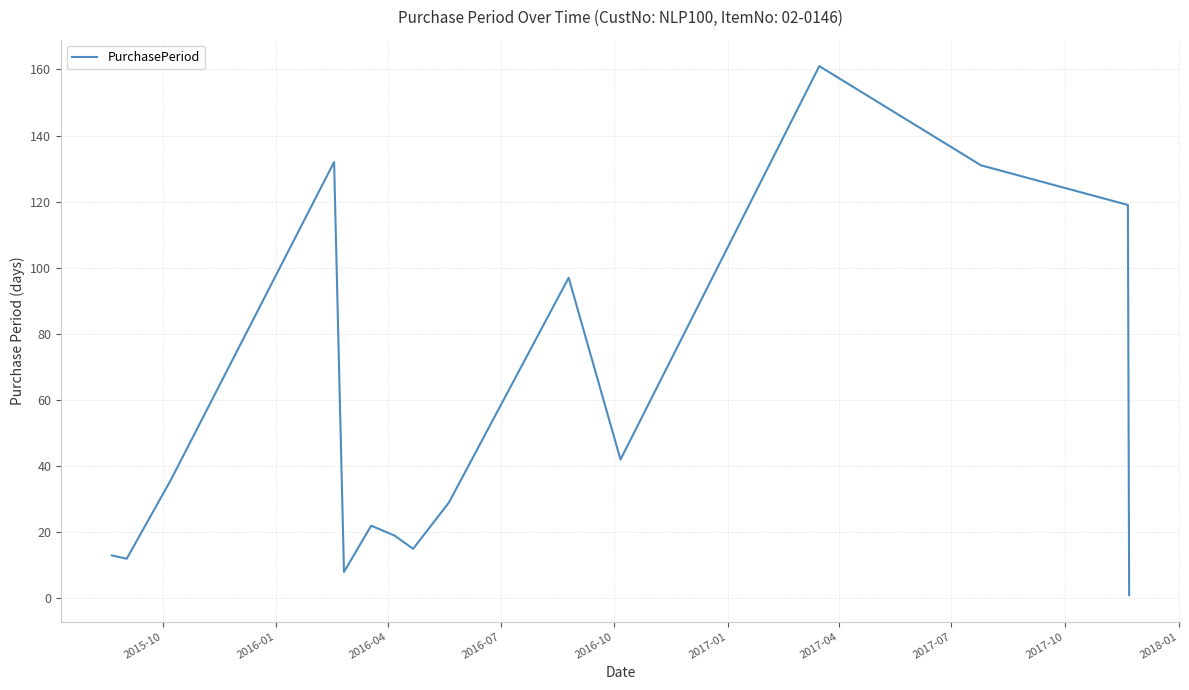

What is the maximum value shown in the chart?

161